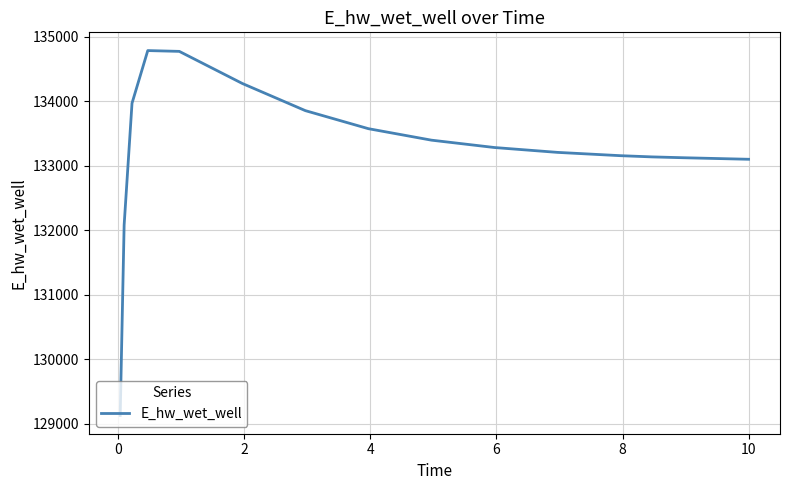

How many series are shown in this chart?

1